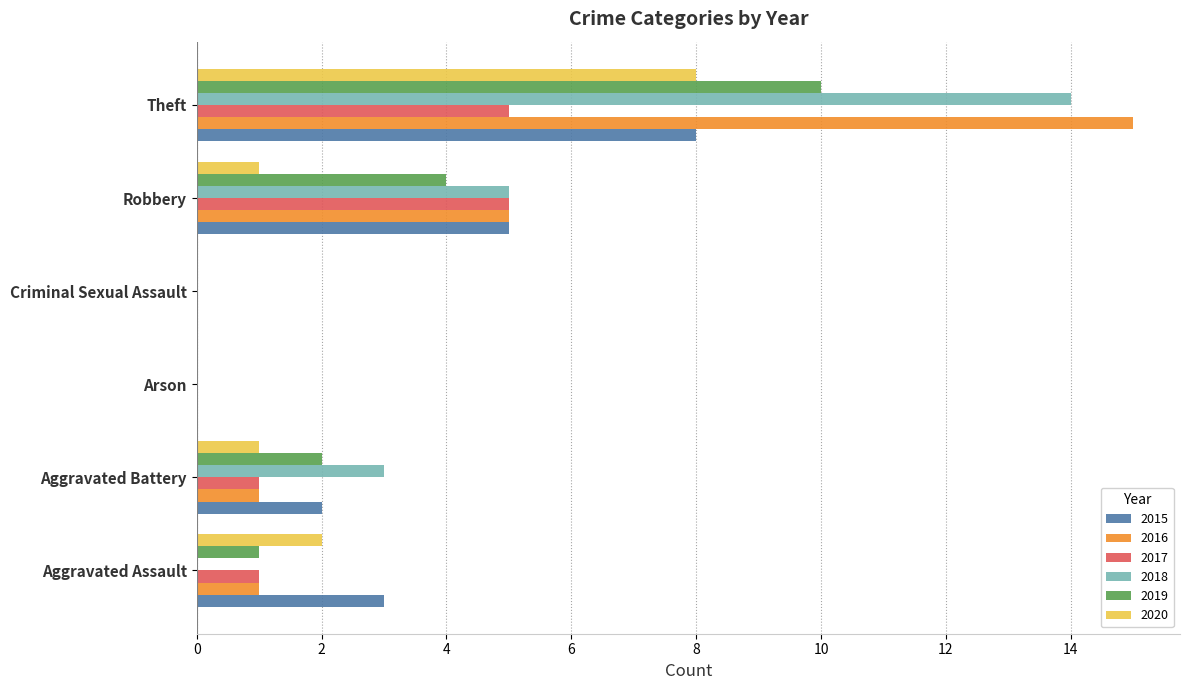

What is the difference between the 2020 values at Theft and Arson?

8